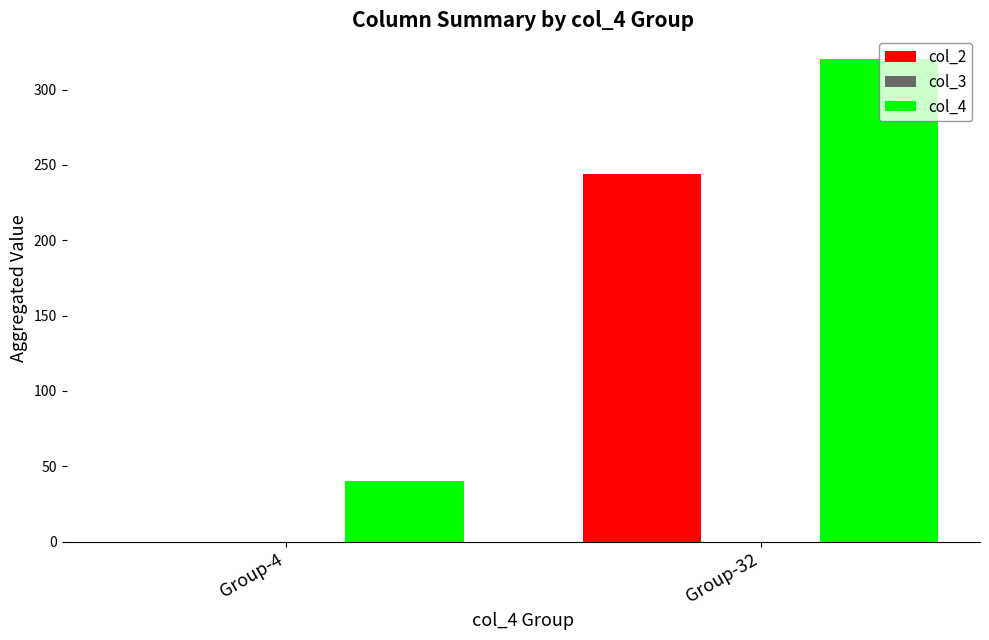

What is the sum of the col_4 values at Group-32 and Group-4?

360